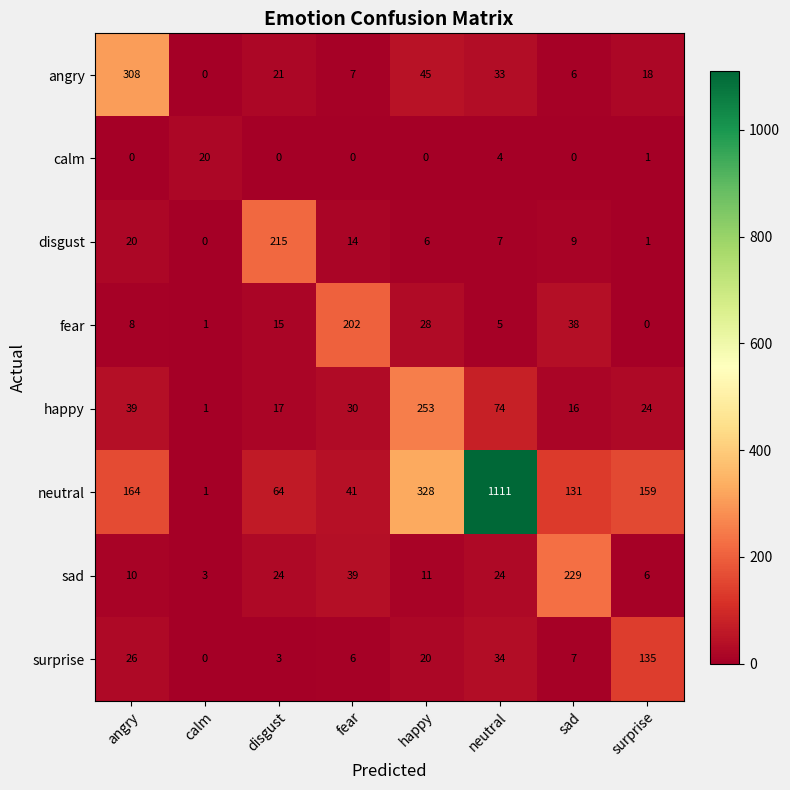

How many data points does each series have?

8